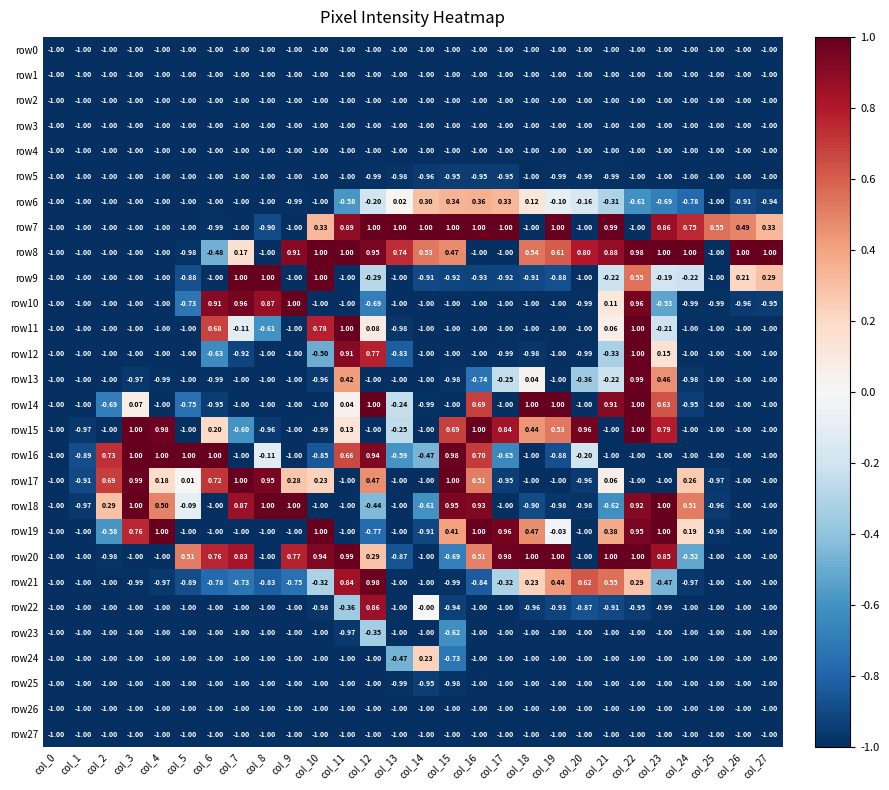

Is the value of row3 at col_0 greater than the value of row18 at col_5?

No